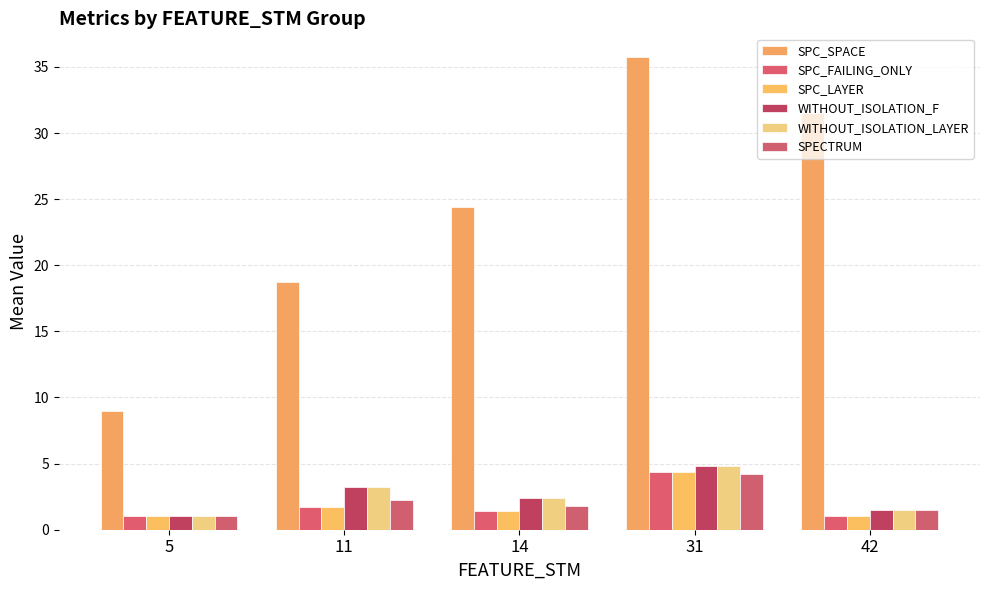

What is the total value across all series at 42?

38.0